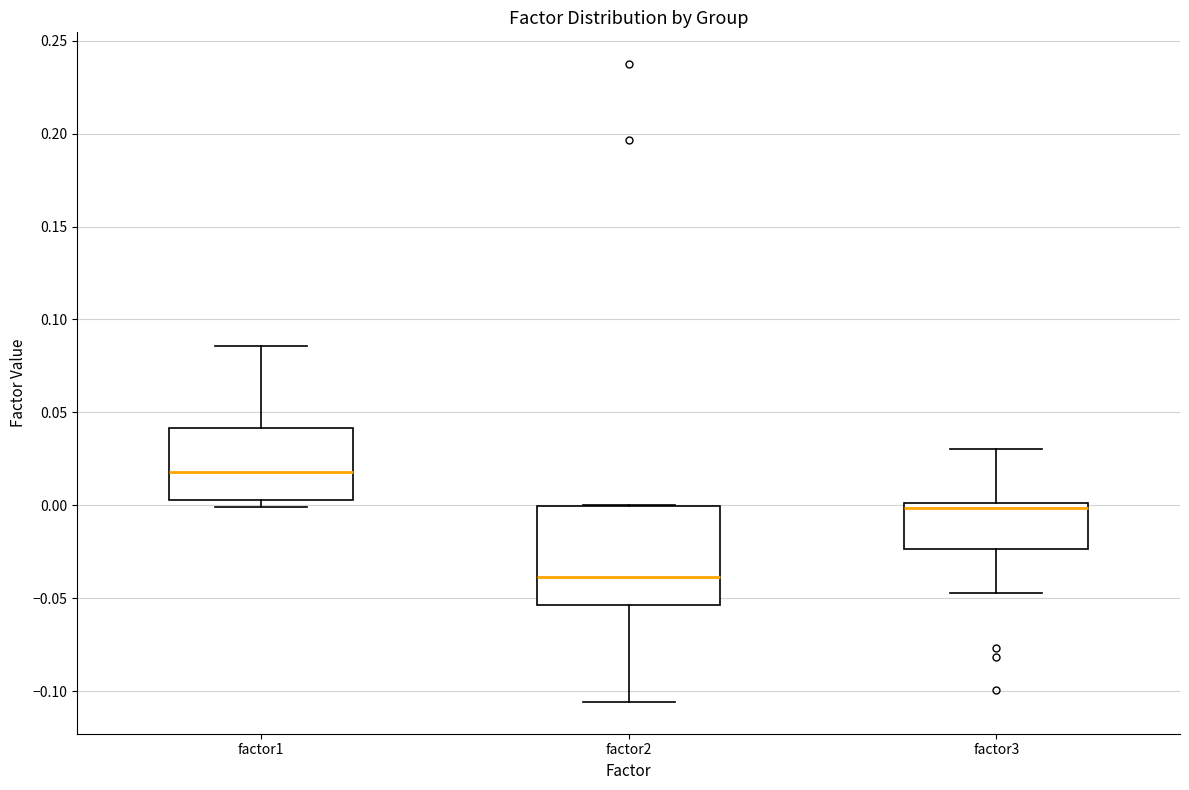

Which box is the tallest, from its lower edge to its upper edge?

factor2